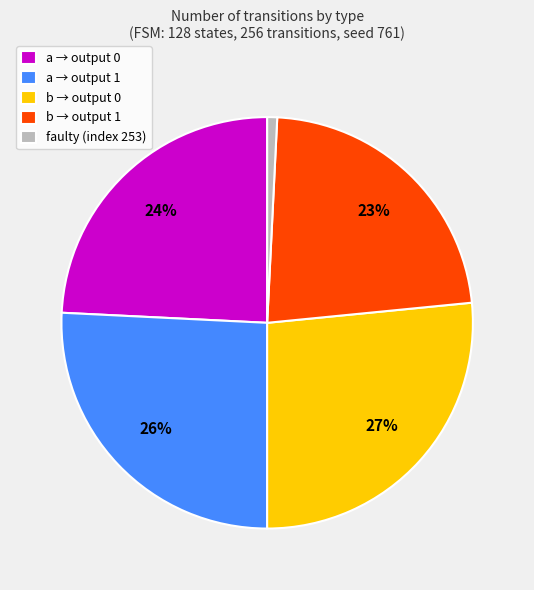

Between b → output 0 and a → output 0, which is larger?

b → output 0